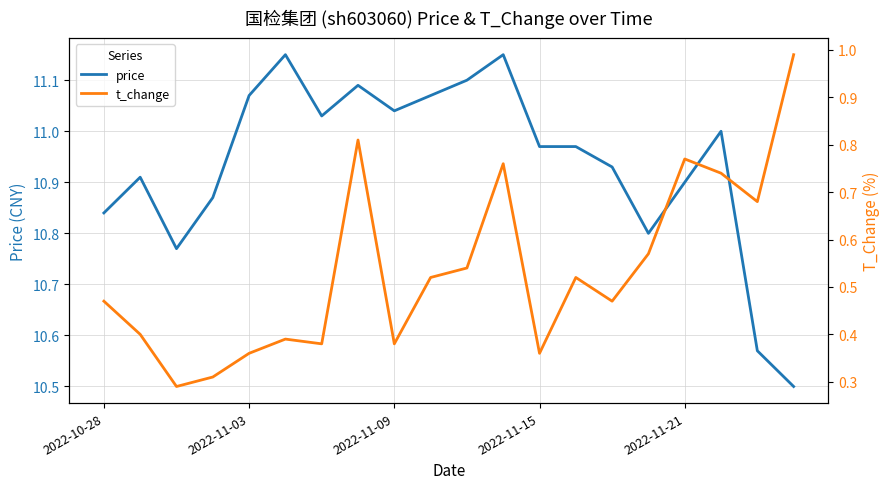

What is the minimum value for price?

10.5